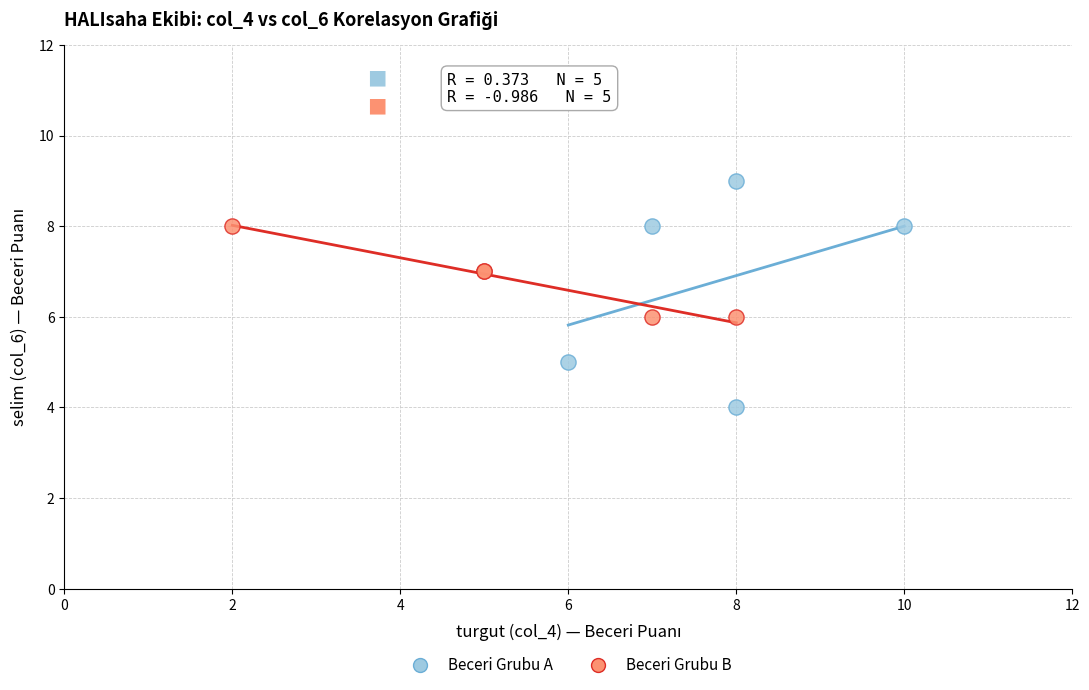

Which series reaches the maximum Y coordinate?

Beceri Grubu A